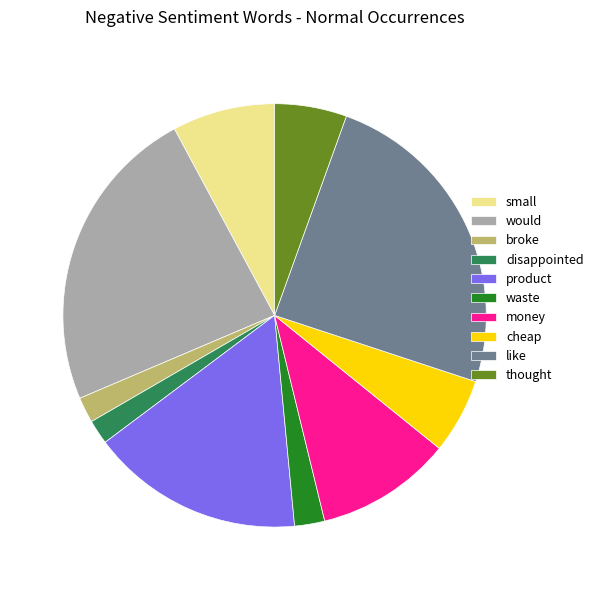

Does like represent more than half of the total?

No